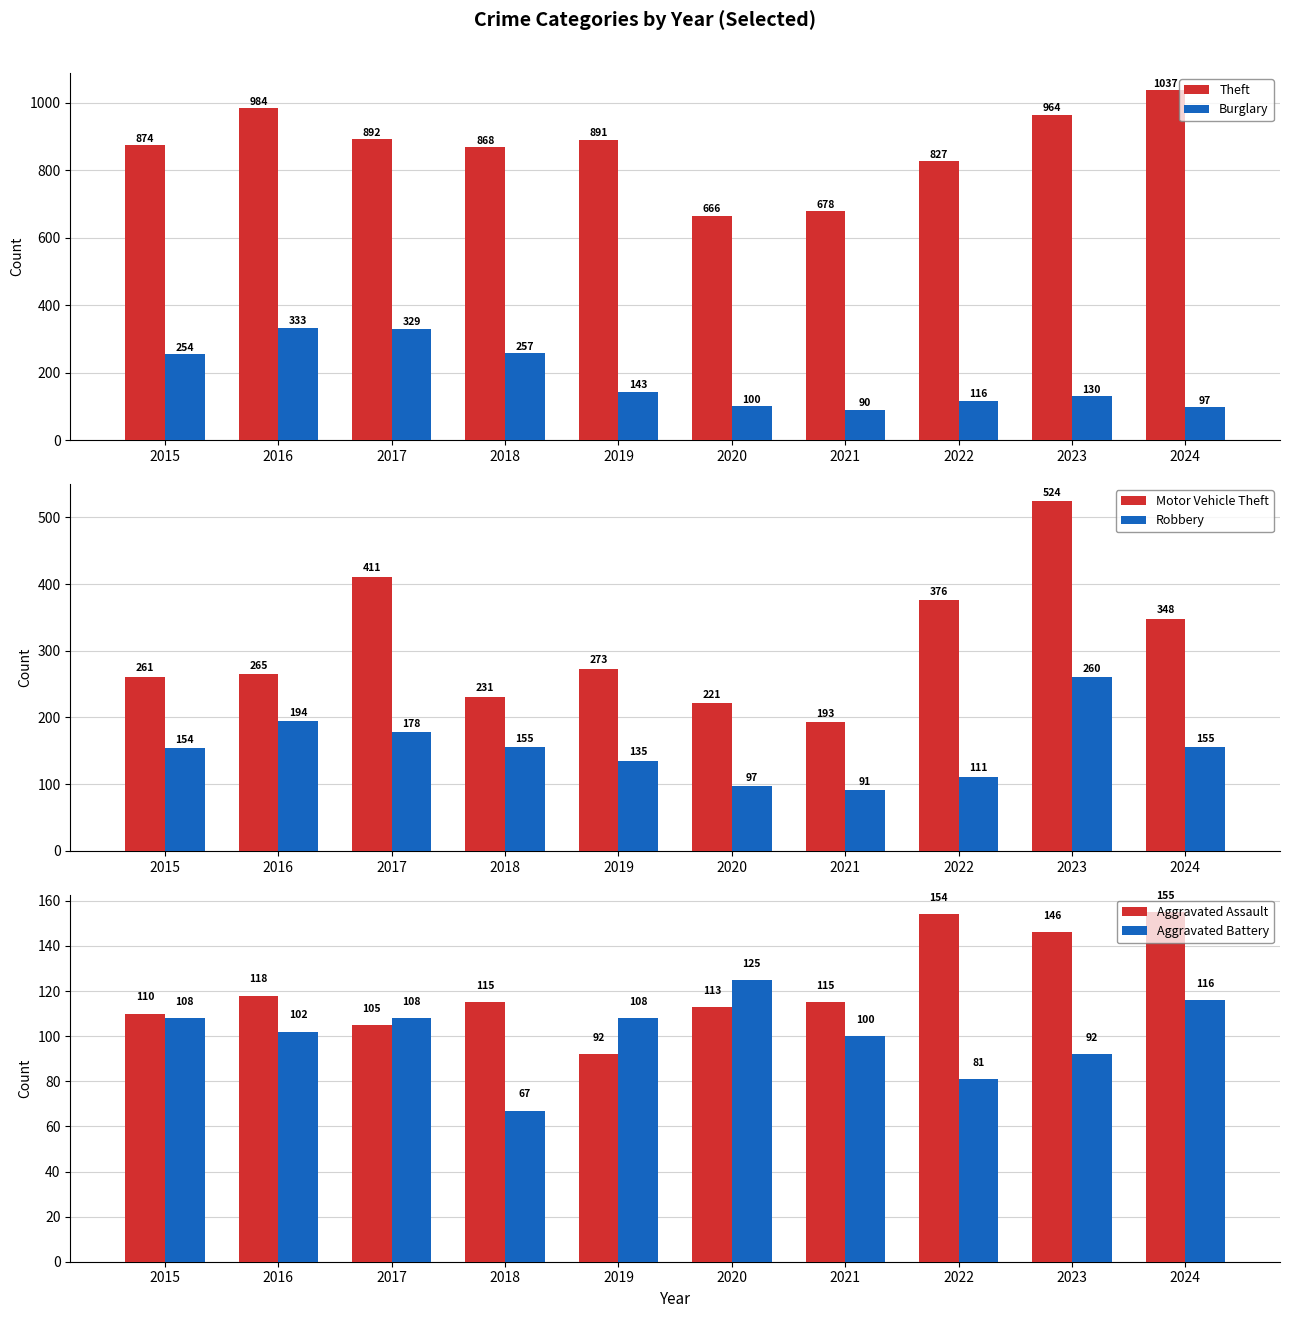

Are the bars grouped side by side (vs. stacked)?

Yes